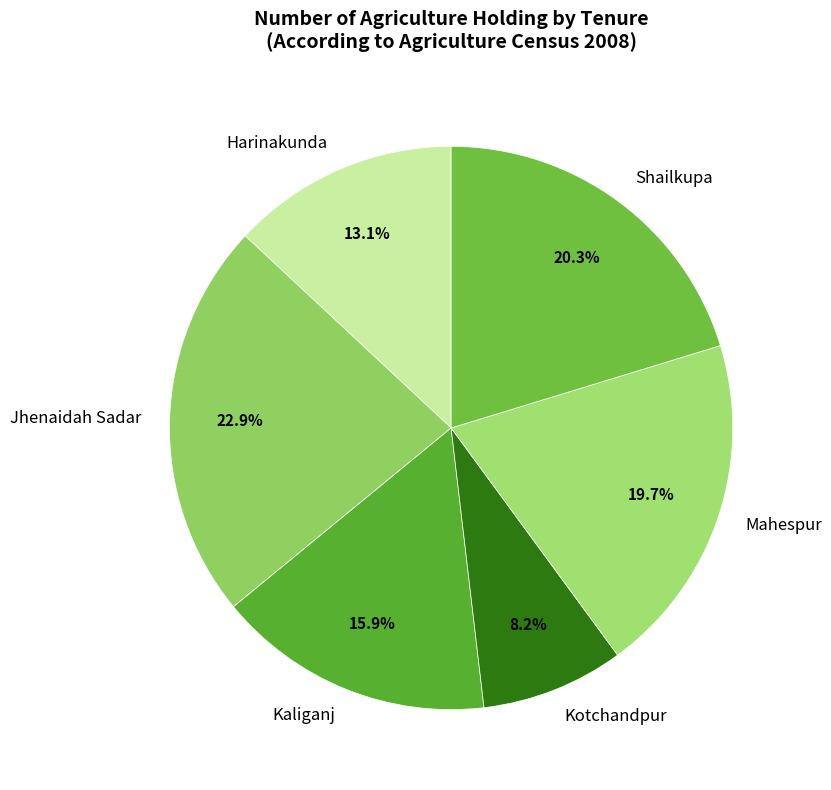

To the nearest percent, what is the average slice percentage?

17%